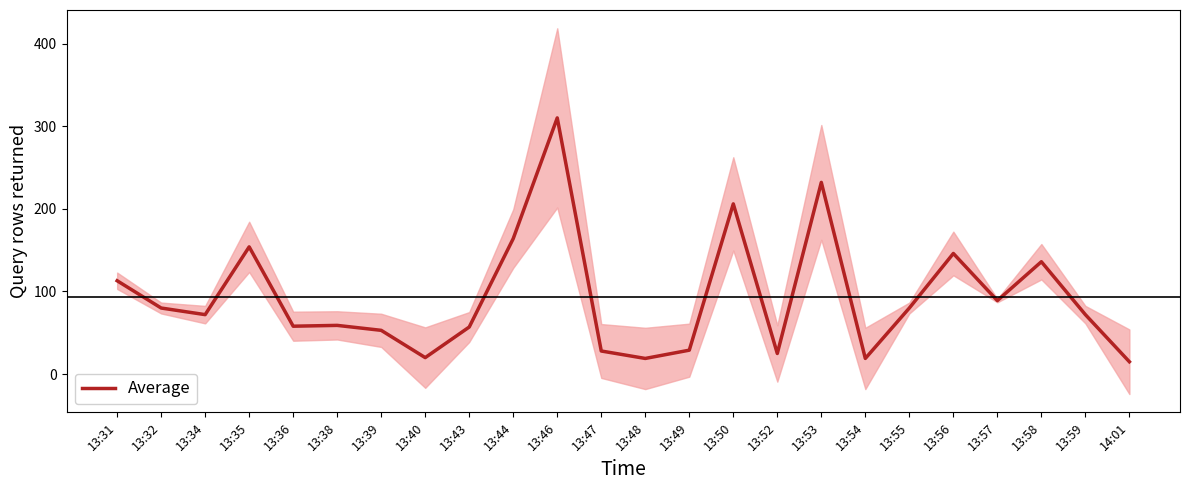

True or false: the data has more than 0 interior local peaks.

True